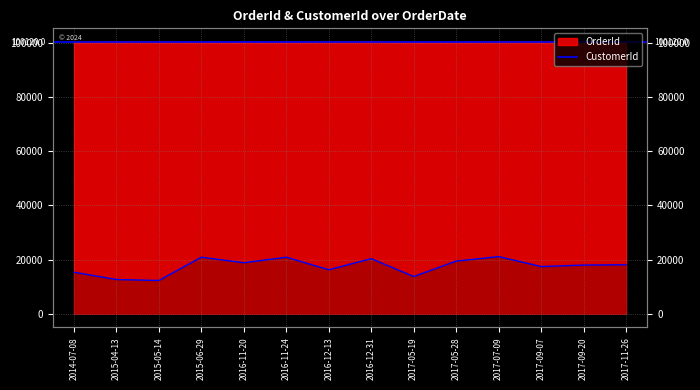

Which has a higher value, 2017-11-26 or 2016-11-20?

2017-11-26